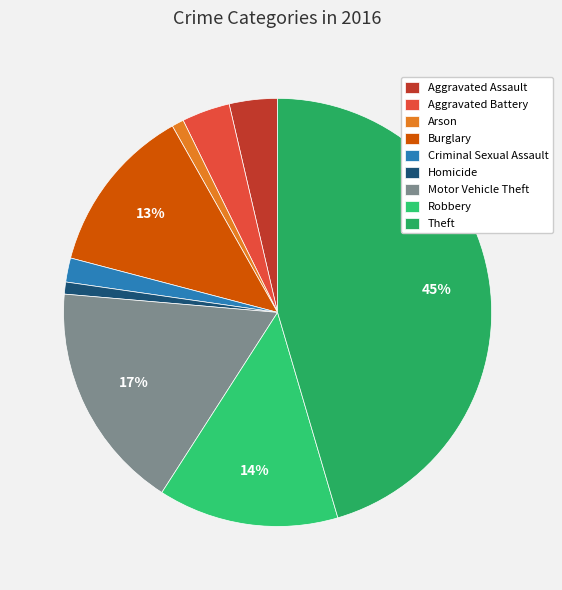

Combined, what portion of the pie is Burglary and Homicide?

13.6%